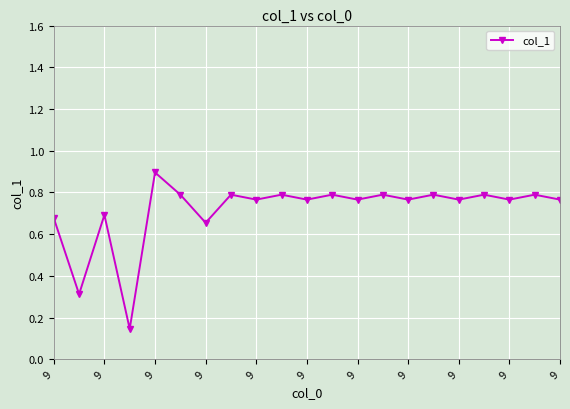

What is the sum of all values?

15.0